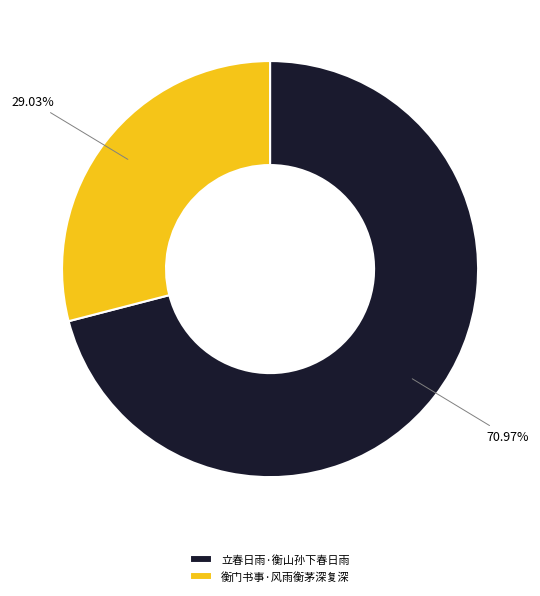

Count the number of slices in the pie.

2